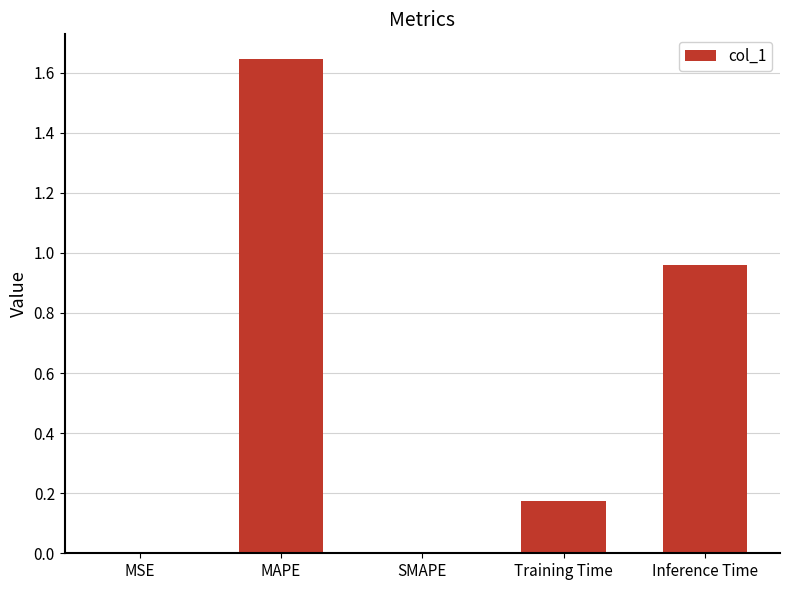

Between Training Time and SMAPE, which is larger?

Training Time